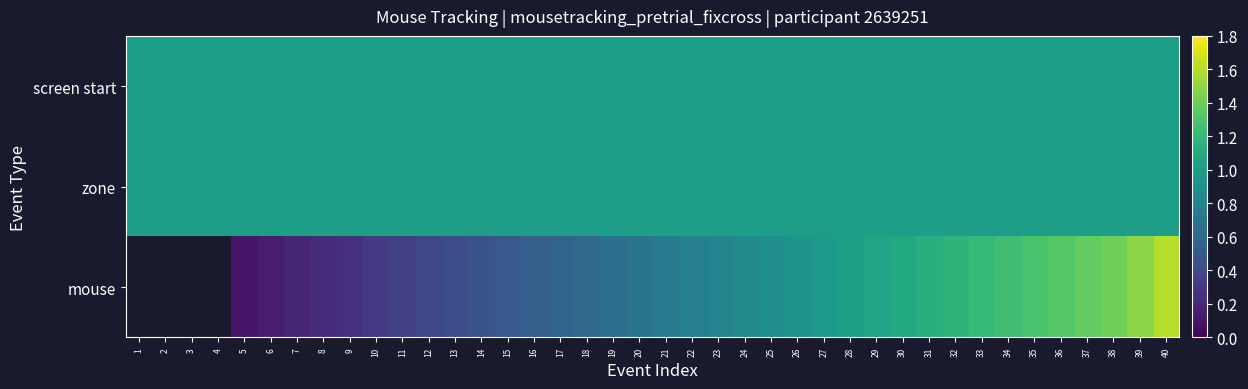

List the labels in order of zone value, largest first.

1, 2, 3, 4, 5, 6, 7, 8, 9, 10, 11, 12, 13, 14, 15, 16, 17, 18, 19, 20, 21, 22, 23, 24, 25, 26, 27, 28, 29, 30, 31, 32, 33, 34, 35, 36, 37, 38, 39, 40